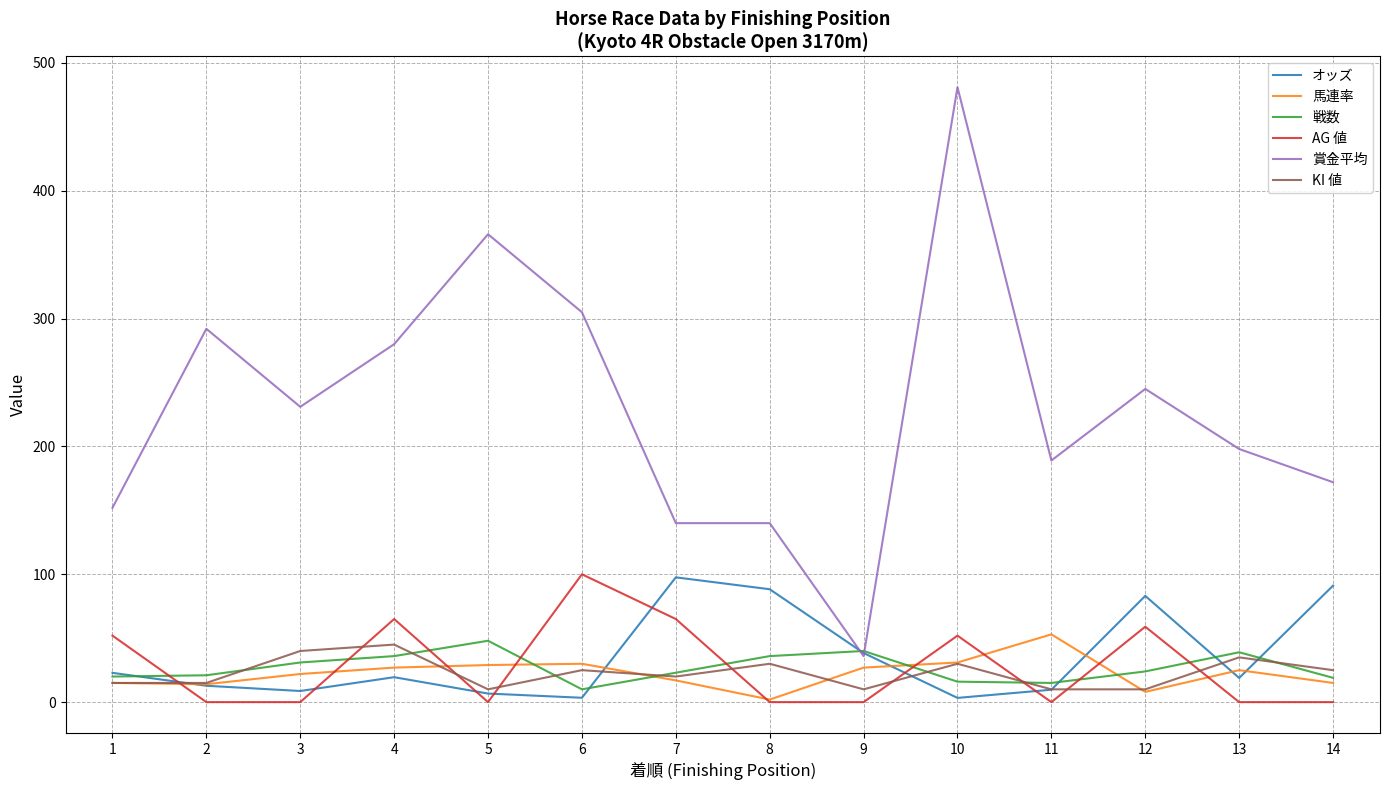

True or false: 賞金平均 has more than 2 points higher than both neighbors.

True